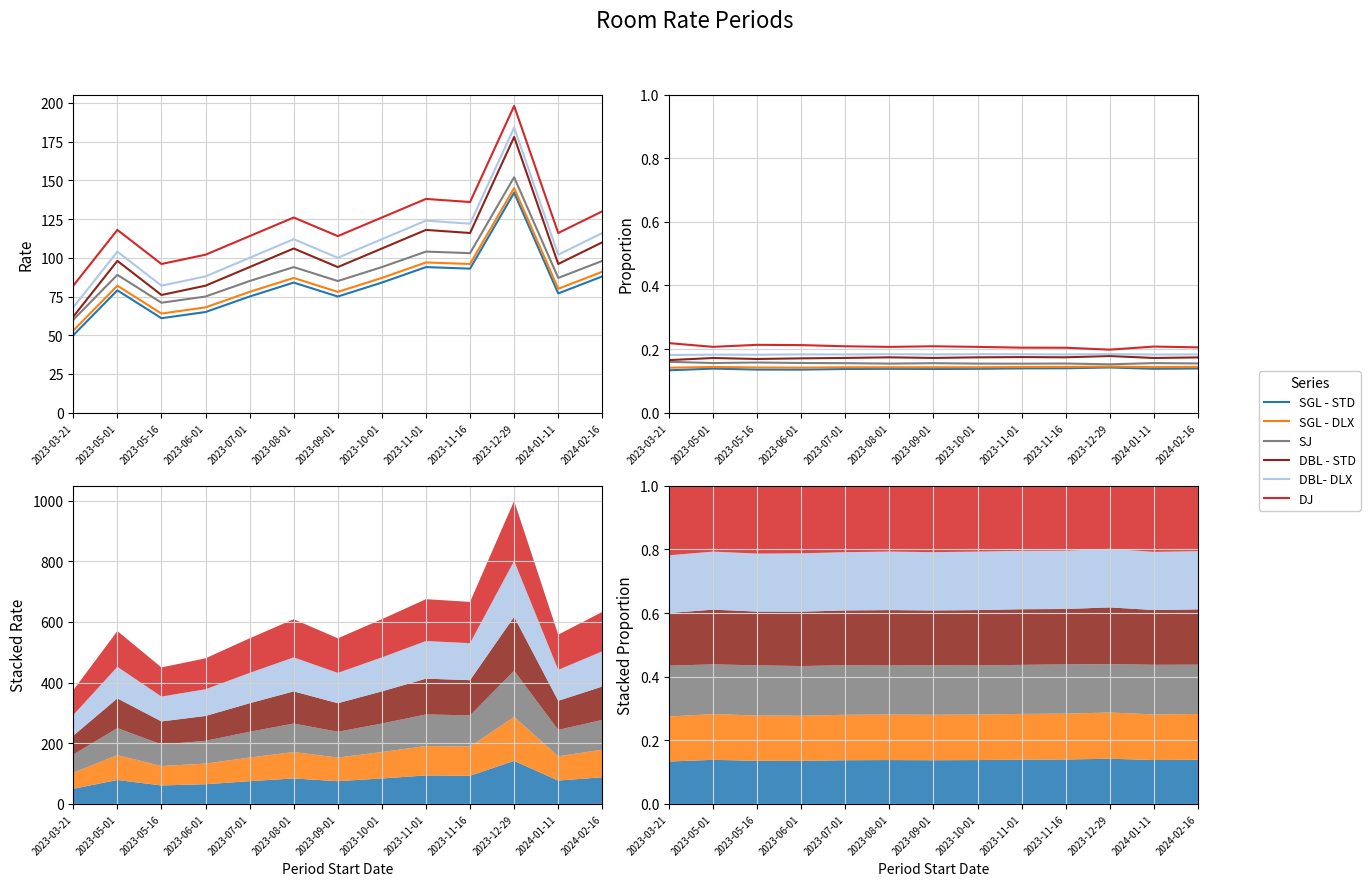

What is the approximate value of SGL - DLX at 2024-02-16?

0.1